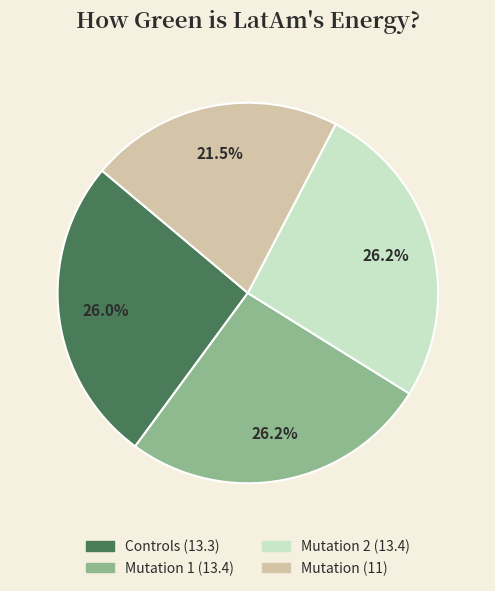

Is there any slice that represents more than half of the pie?

No